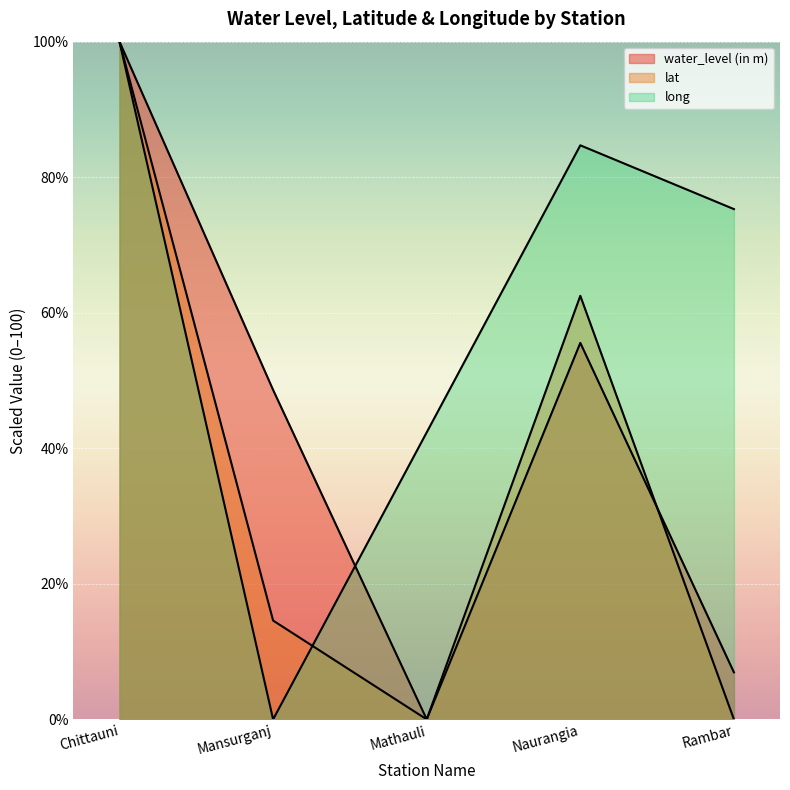

Between which two adjacent categories do long and water_level (in m) first intersect?

Mansurganj and Mathauli